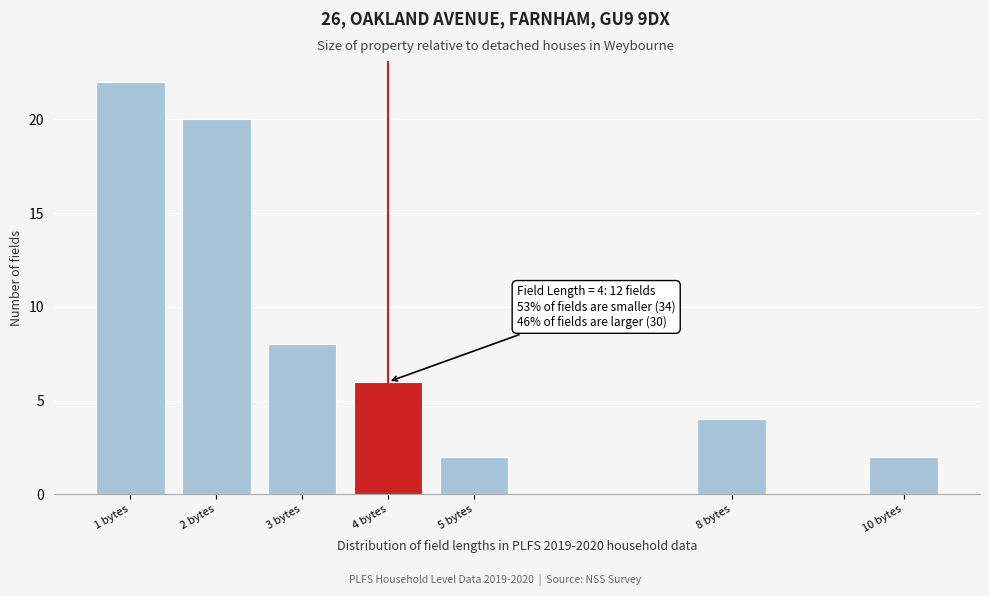

Reading right to left, list all the values displayed in this chart.

10 bytes=2	8 bytes=4	5 bytes=2	4 bytes=6	3 bytes=8	2 bytes=20	1 bytes=22